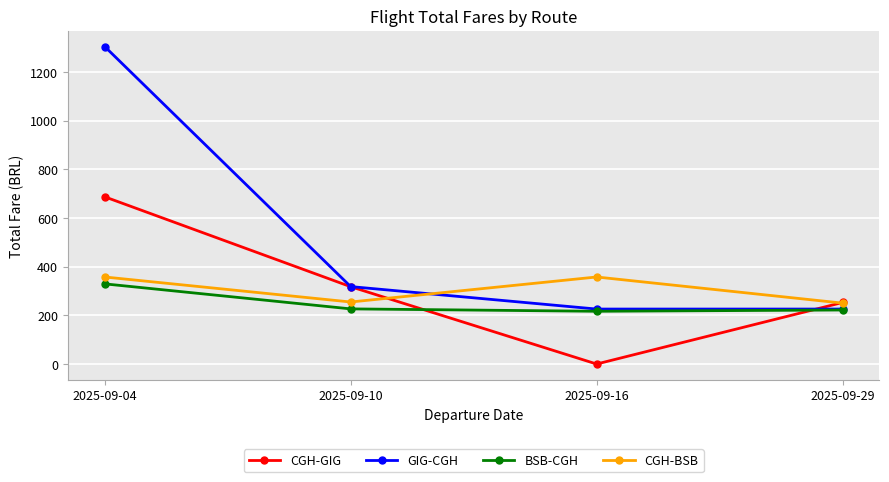

True or false: CGH-GIG and CGH-BSB cross at least once.

True